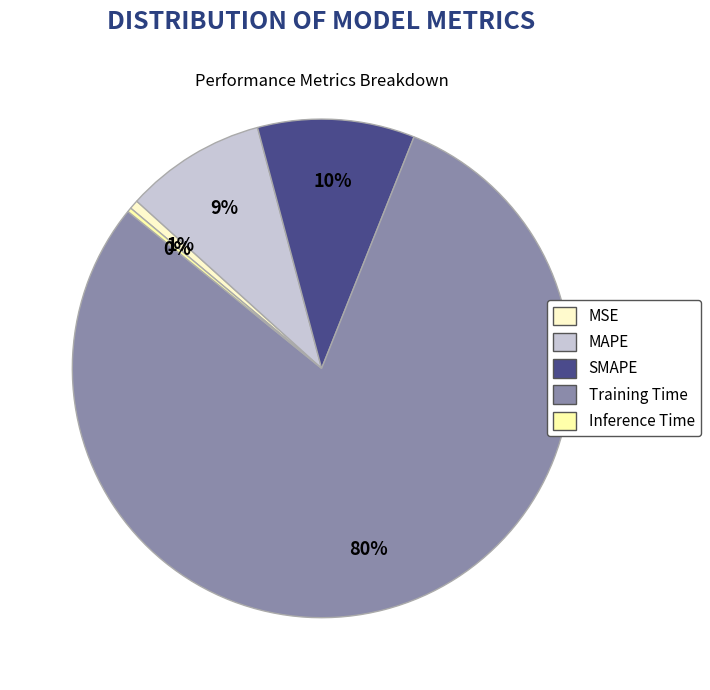

What percentage is the MSE slice, to the nearest percent?

1%